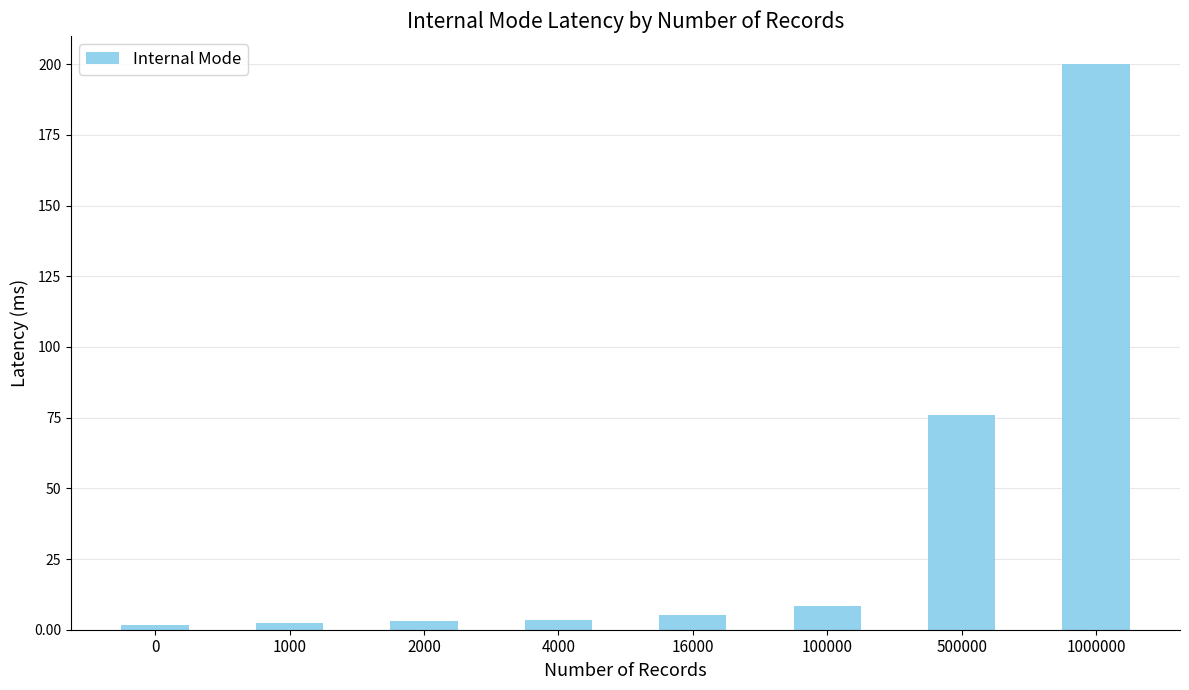

Where does the data first go above 5?

16000